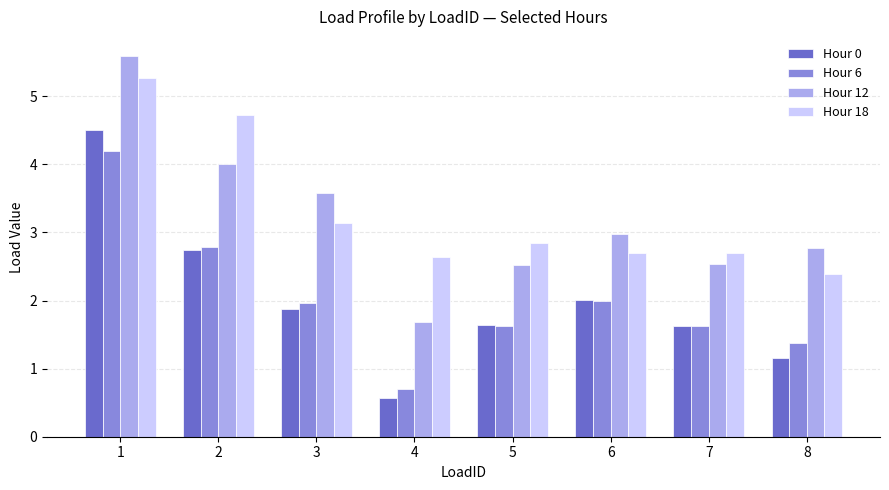

The value of Hour 0 at 2 is 2.7. True or false?

True